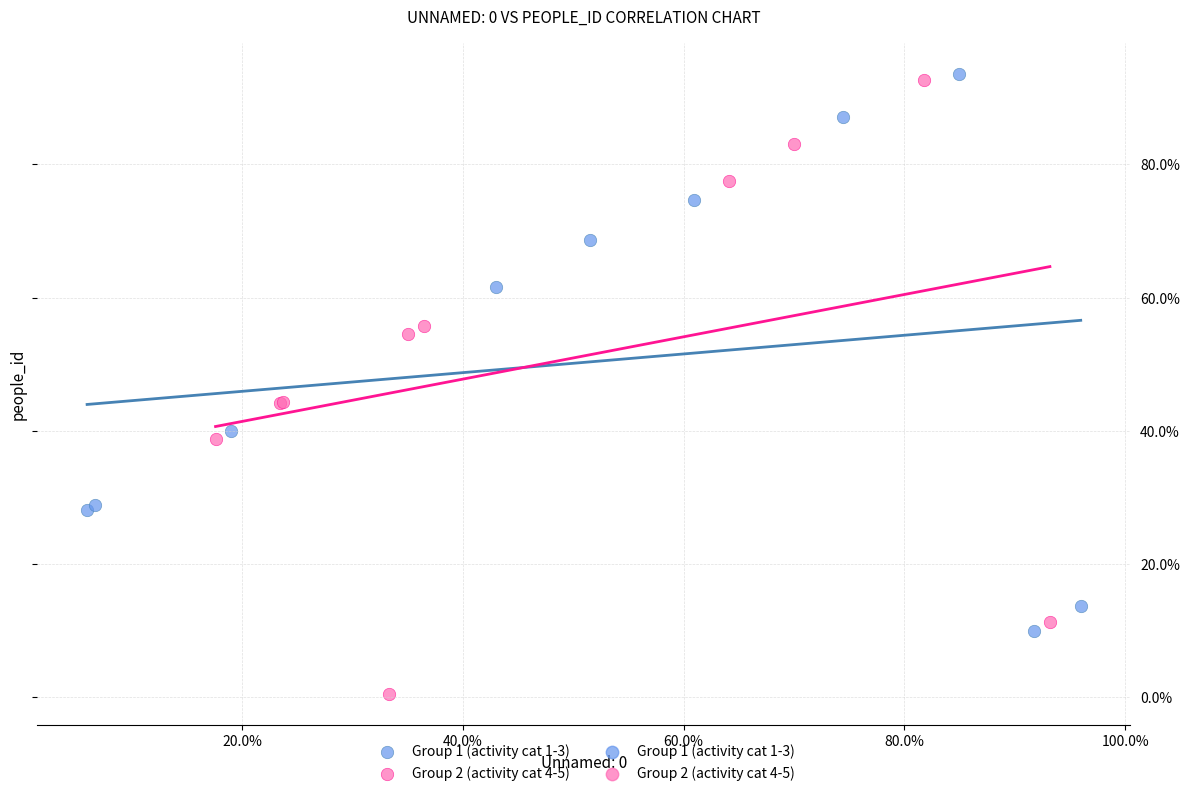

Which series reaches the maximum Y coordinate?

Group 1 (activity cat 1-3)